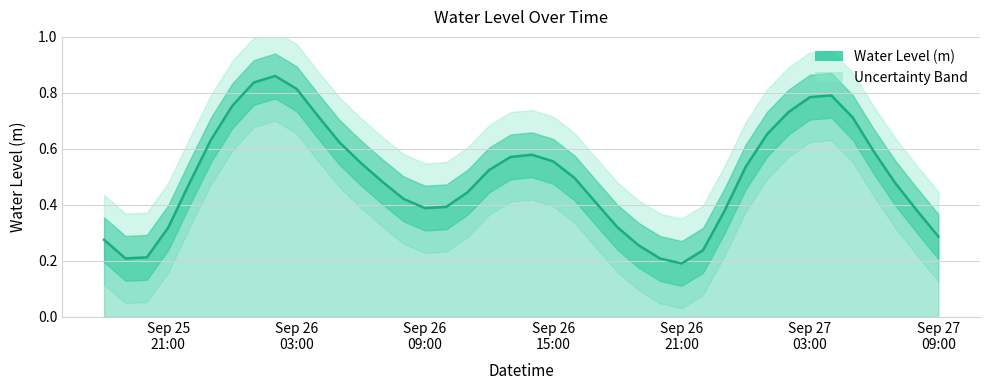

Rank the categories by value from highest to lowest.

2024-09-26 02:00:00, 2024-09-26 01:00:00, 2024-09-26 03:00:00, 2024-09-27 04:00:00, 2024-09-27 03:00:00, 2024-09-26 00:00:00, 2024-09-27 02:00:00, 2024-09-26 04:00:00, 2024-09-27 05:00:00, 2024-09-27 01:00:00, 2024-09-25 23:00:00, 2024-09-26 05:00:00, 2024-09-27 06:00:00, 2024-09-26 14:00:00, 2024-09-26 13:00:00, 2024-09-26 15:00:00, 2024-09-26 06:00:00, 2024-09-27 00:00:00, 2024-09-26 12:00:00, 2024-09-26 16:00:00, 2024-09-26 07:00:00, 2024-09-25 22:00:00, 2024-09-27 07:00:00, 2024-09-26 11:00:00, 2024-09-26 08:00:00, 2024-09-26 17:00:00, 2024-09-26 10:00:00, 2024-09-26 09:00:00, 2024-09-27 08:00:00, 2024-09-26 23:00:00, 2024-09-26 18:00:00, 2024-09-25 21:00:00, 2024-09-27 09:00:00, 2024-09-25 18:00:00, 2024-09-26 19:00:00, 2024-09-26 22:00:00, 2024-09-25 20:00:00, 2024-09-25 19:00:00, 2024-09-26 20:00:00, 2024-09-26 21:00:00